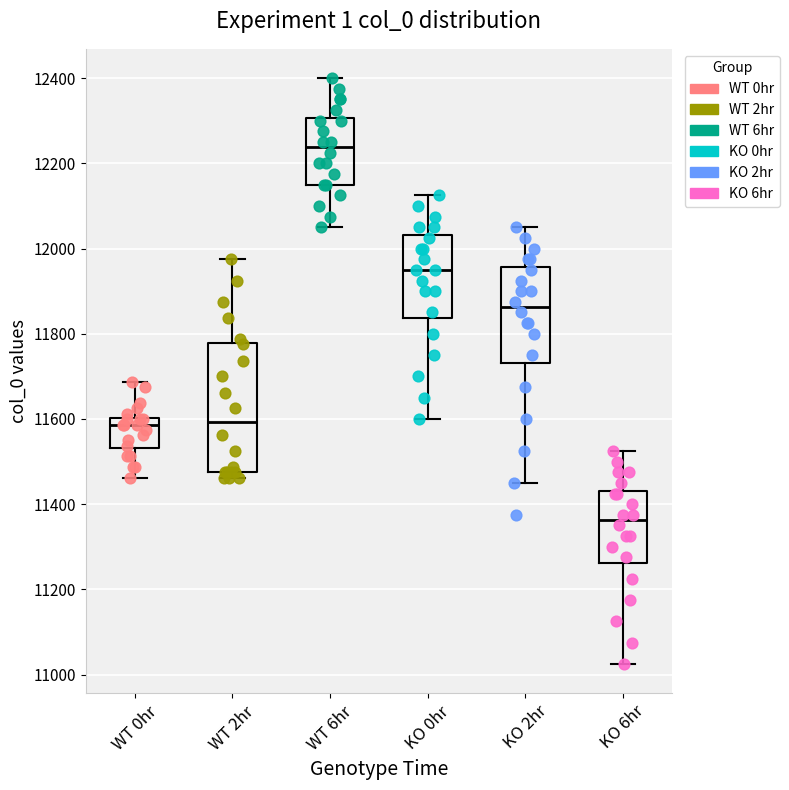

Reading left to right, transcribe this box plot: for each box, give where its median line is, the range the box spans, and where its two whiskers end, as read against the y-axis. The values are not printed on the chart, so give them approximately, as read against the axis.

WT 0hr: median 11580, box 11540 to 11600, whiskers 11460 to 11680
WT 2hr: median 11600, box 11480 to 11780, whiskers 11460 to 11980
WT 6hr: median 12240, box 12160 to 12300, whiskers 12060 to 12400
KO 0hr: median 11960, box 11840 to 12040, whiskers 11600 to 12120
KO 2hr: median 11860, box 11740 to 11960, whiskers 11460 to 12060
KO 6hr: median 11360, box 11260 to 11440, whiskers 11020 to 11520